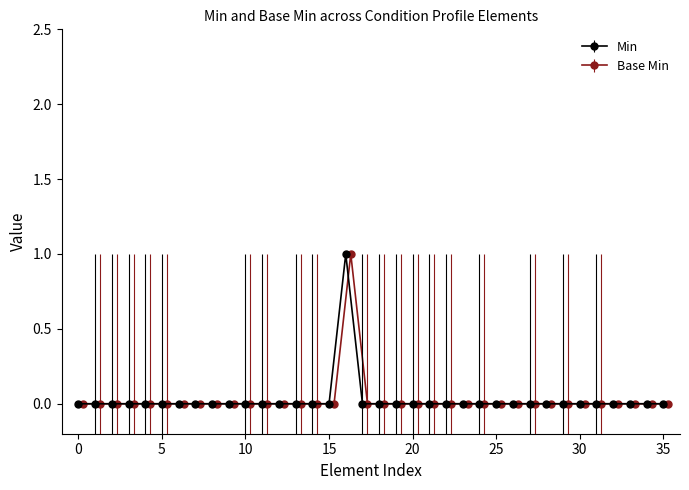

Is it true that Min equals 0 at Condition.code?

True